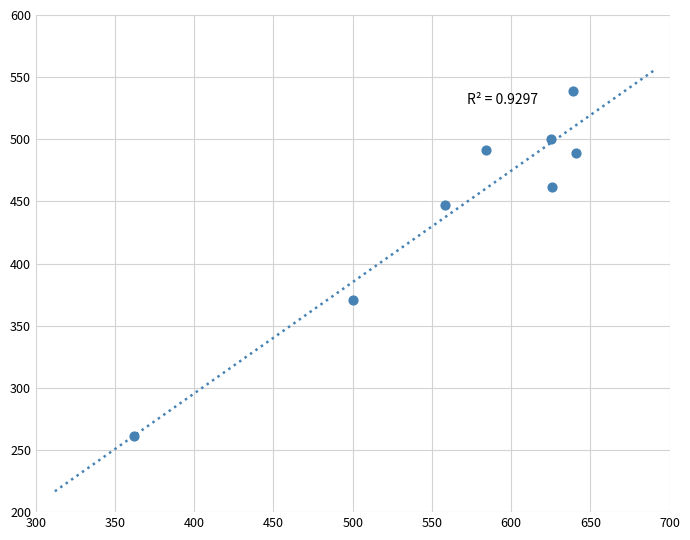

What is the range of Y values (max minus min)?

278